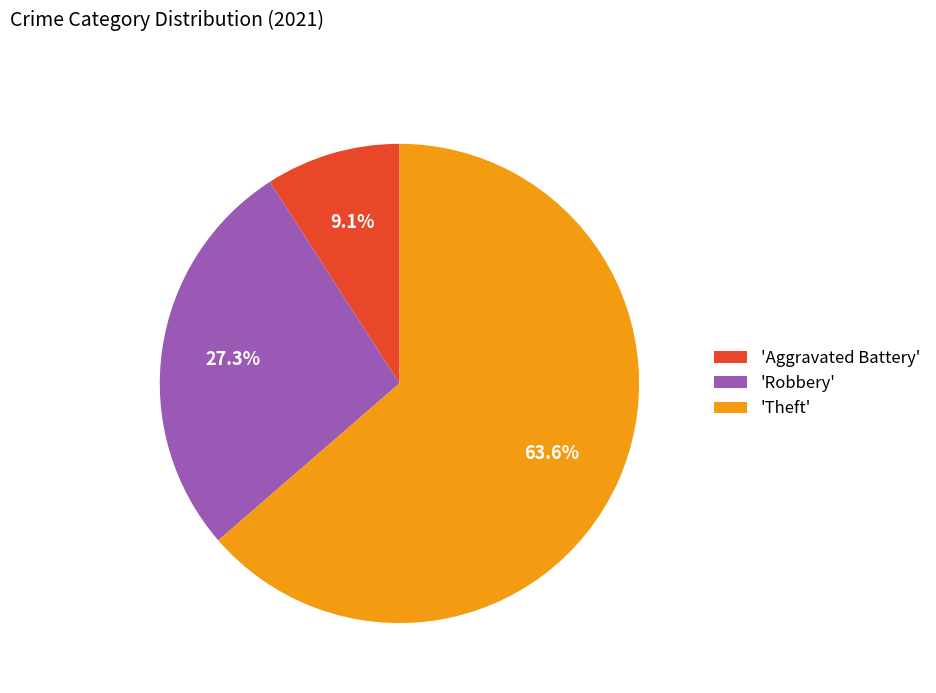

Which slice is the largest?

'Theft'